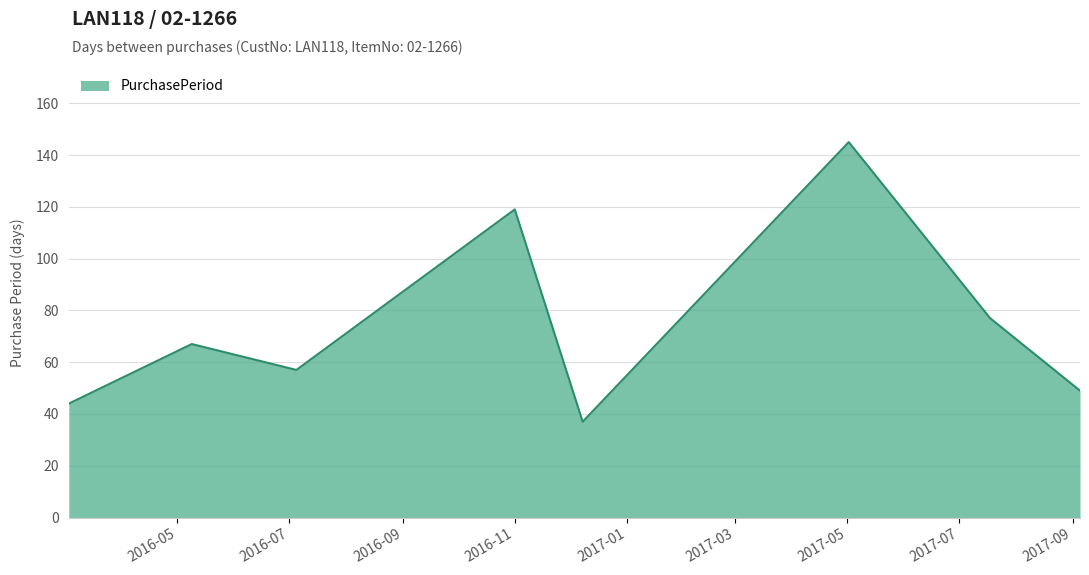

Does the chart have visible grid lines?

Yes